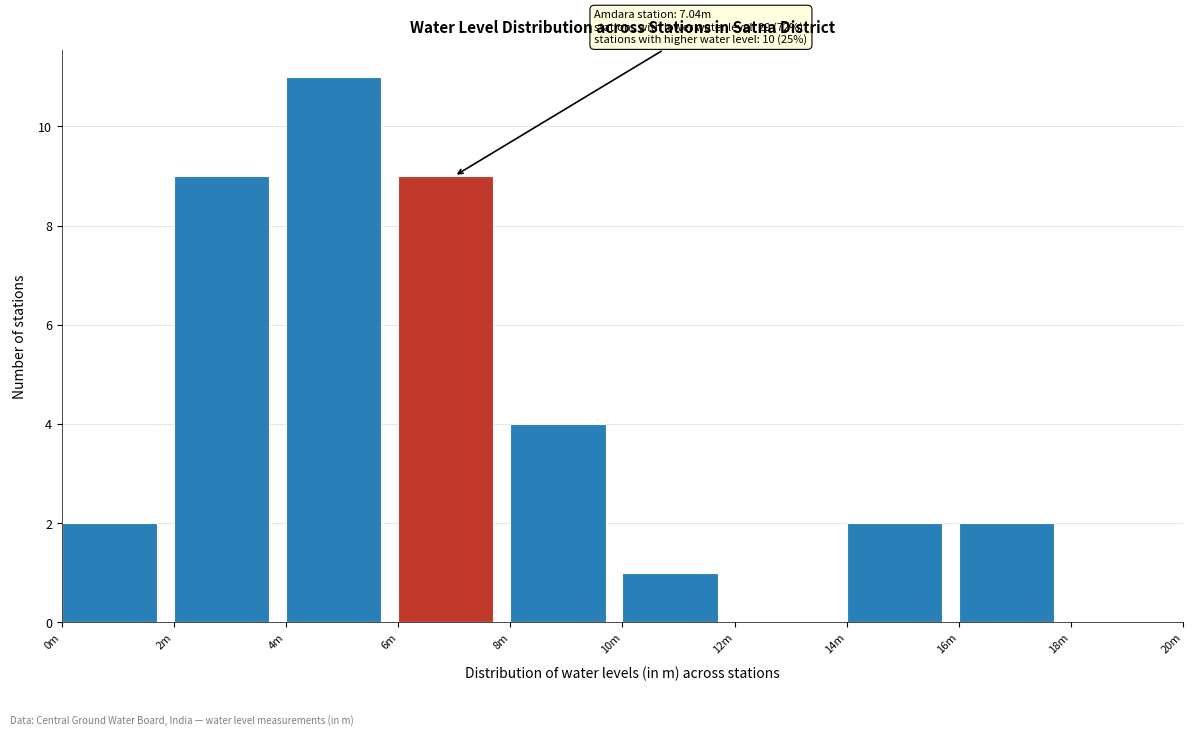

Reading left to right, list all the values displayed in this chart.

0m=2	2m=9	4m=11	6m=9	8m=4	10m=1	12m=0	14m=2	16m=2	18m=0